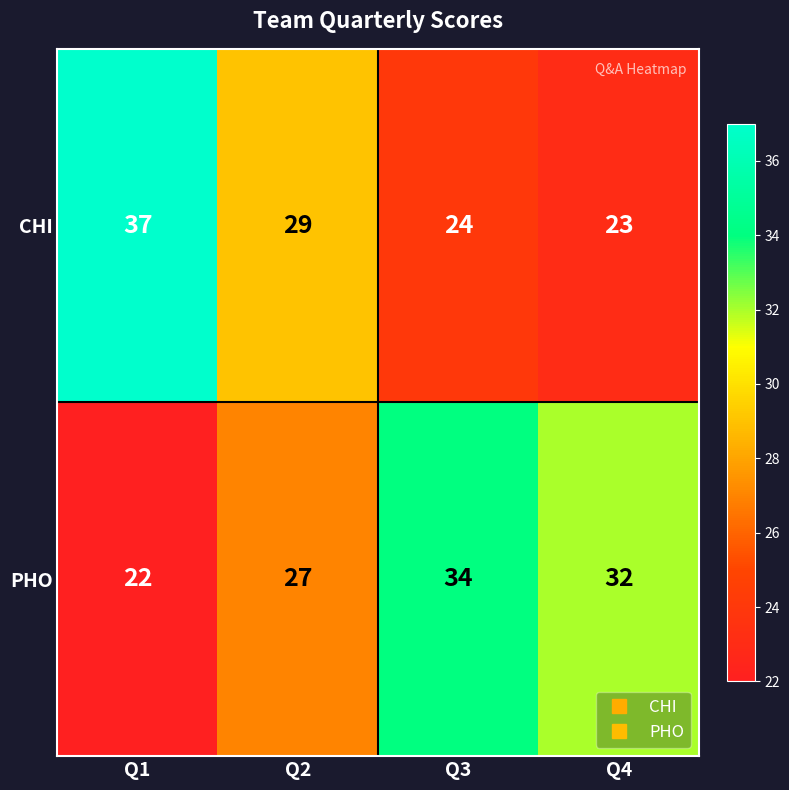

Is it true that CHI equals 12 at Q4?

False